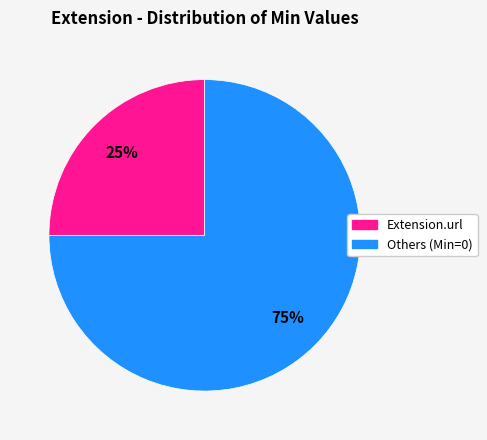

How many segments does this pie chart have?

2